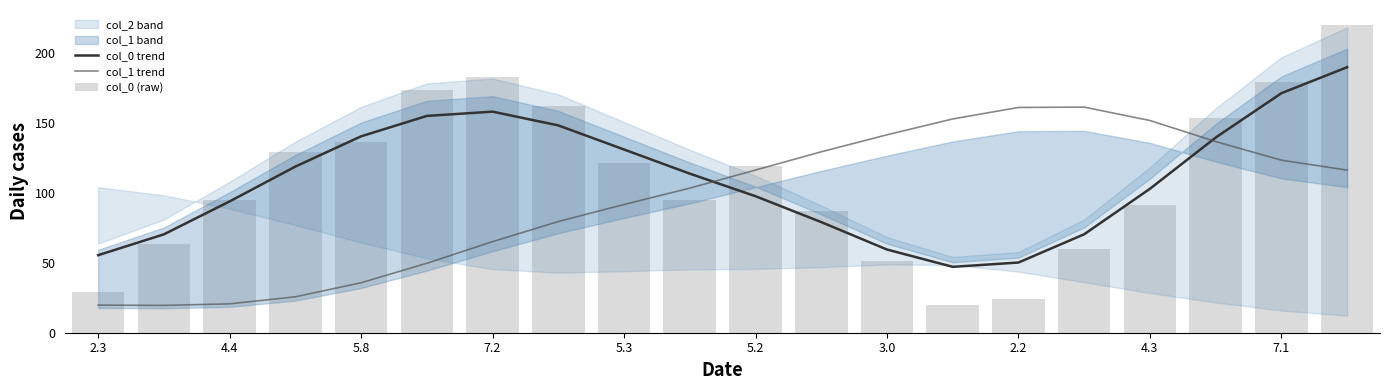

After their last crossing, which series has the higher values: col_1 trend or col_0 trend?

col_0 trend